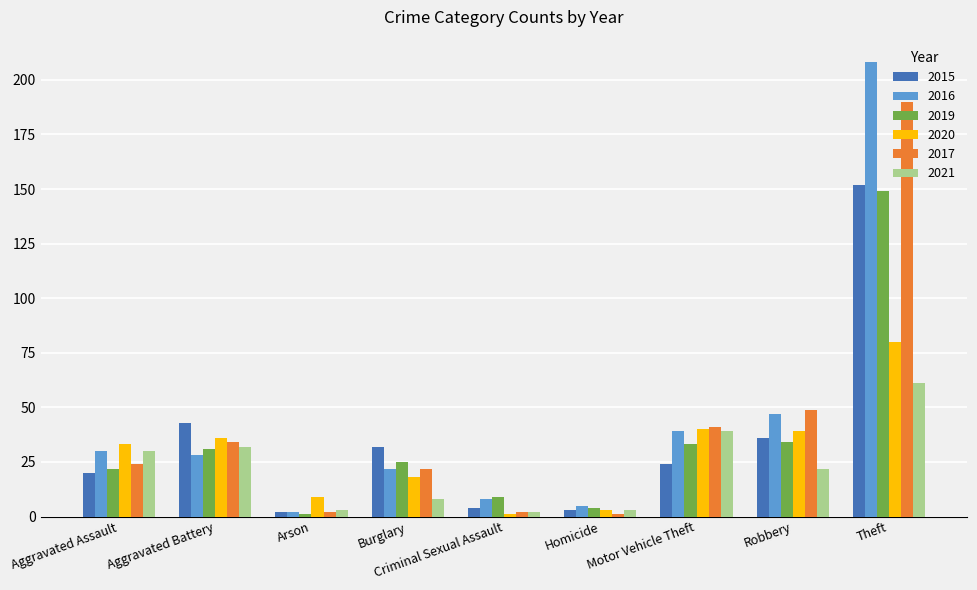

What is the sum of the 2015 values at Theft and Aggravated Assault?

172